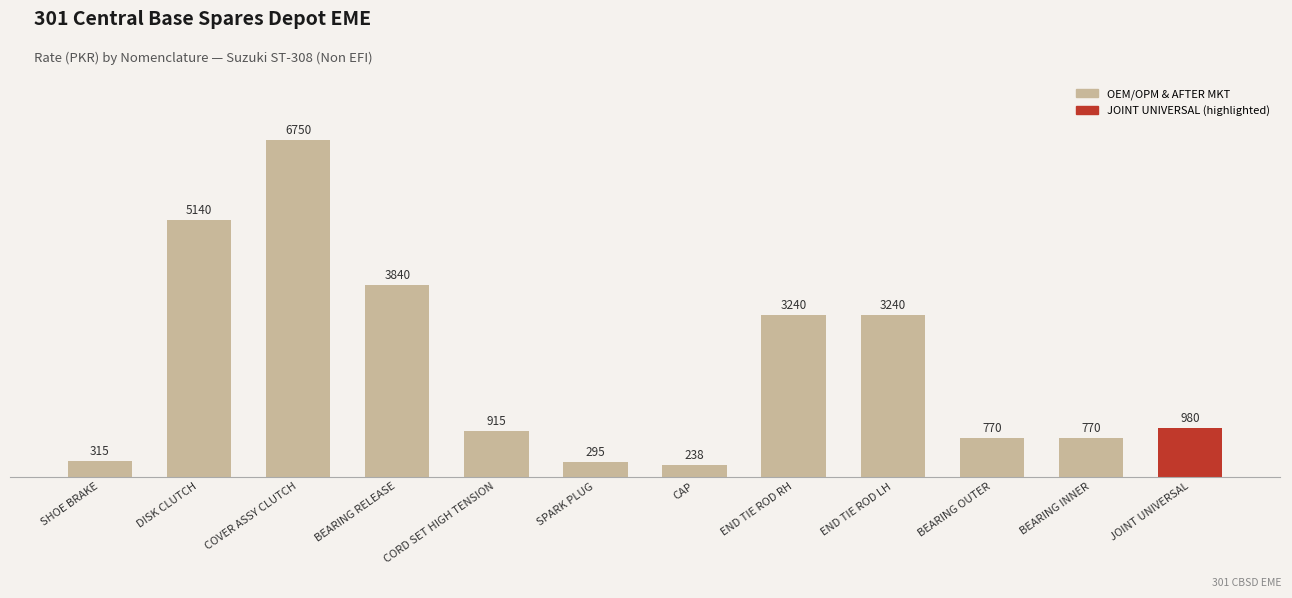

Reading left to right, extract all data points from this chart.

SHOE BRAKE=315	DISK CLUTCH=5140	COVER ASSY CLUTCH=6750	BEARING RELEASE=3840	CORD SET HIGH TENSION=915	SPARK PLUG=295	CAP=238	END TIE ROD RH=3240	END TIE ROD LH=3240	BEARING OUTER=770	BEARING INNER=770	JOINT UNIVERSAL=980